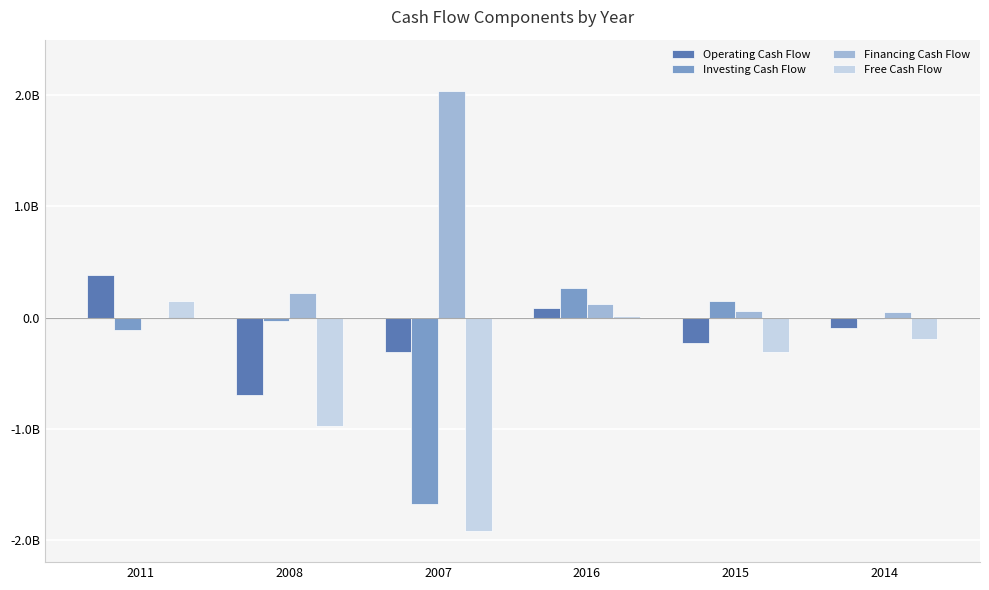

What are all the series names shown in the legend?

Operating Cash Flow, Investing Cash Flow, Financing Cash Flow, Free Cash Flow